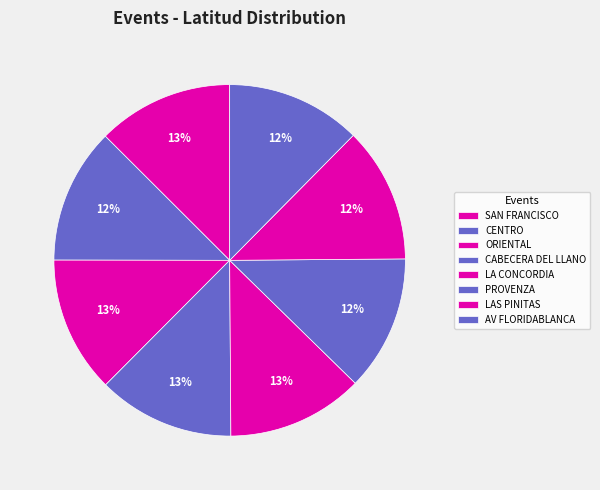

How many segments does this pie chart have?

8